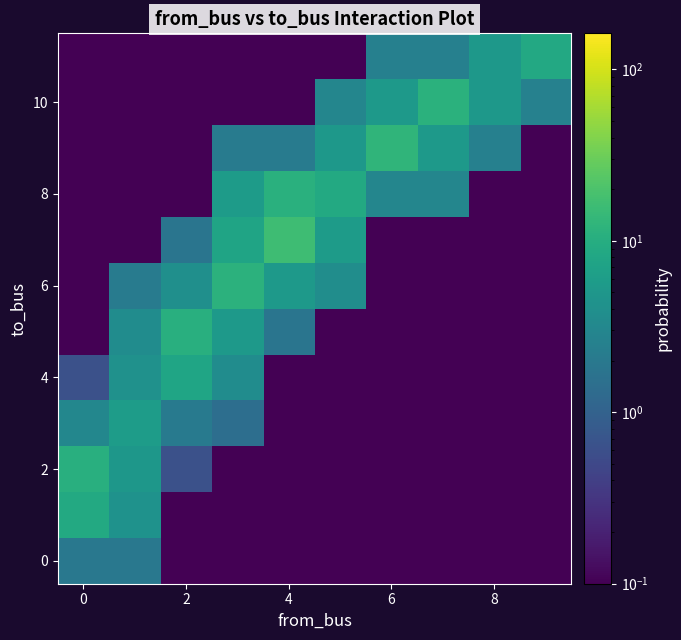

Which category has the lowest value across all series?

2